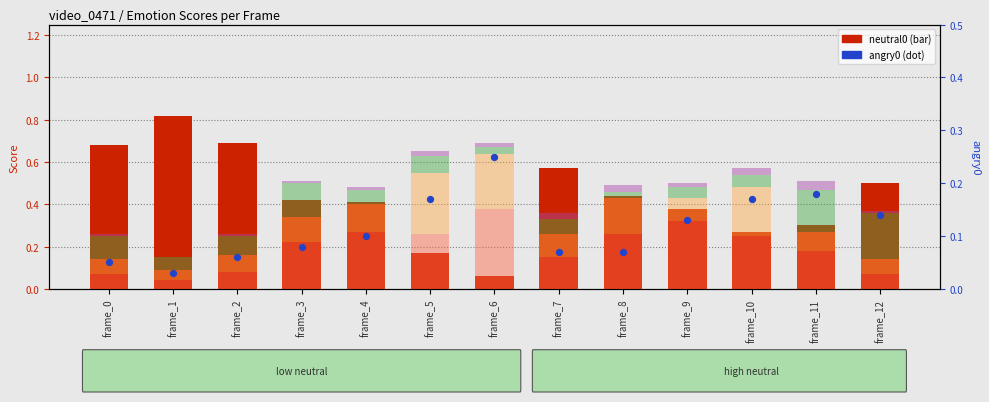

At how many categories does at least one series exceed 0?

13